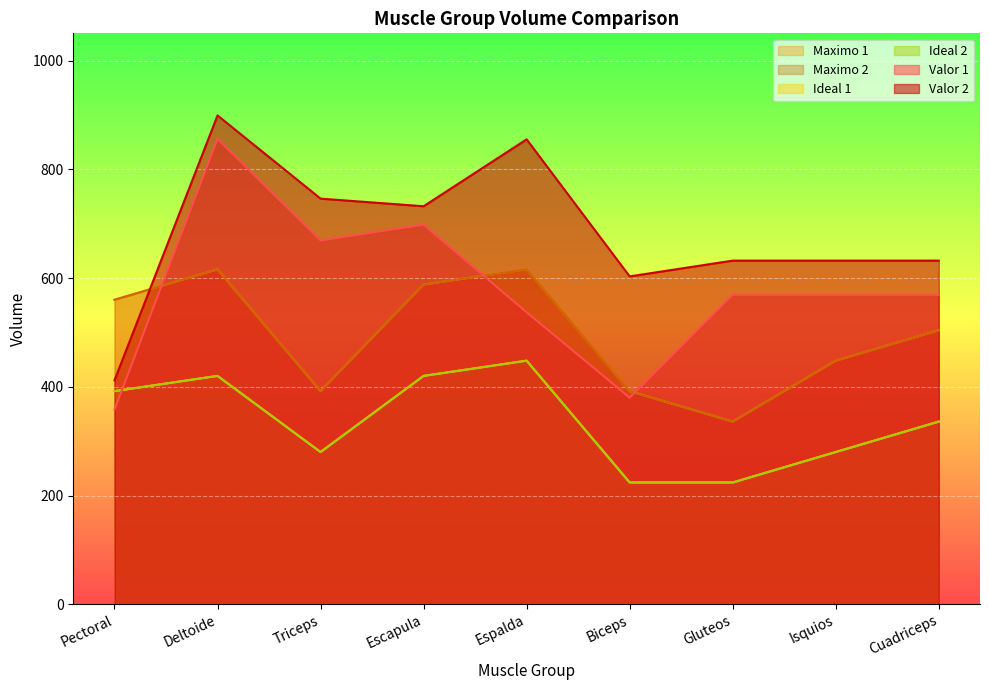

Reading left to right, what are all the values shown in this chart?

Valor 1: Pectoral=358	Deltoide=856	Triceps=669	Escapula=698	Espalda=537	Biceps=380	Gluteos=569	Isquios=569	Cuadriceps=569
Ideal 1: Pectoral=392	Deltoide=420	Triceps=280	Escapula=420	Espalda=448	Biceps=224	Gluteos=224	Isquios=280	Cuadriceps=336
Maximo 1: Pectoral=560	Deltoide=616	Triceps=392	Escapula=588	Espalda=616	Biceps=392	Gluteos=336	Isquios=448	Cuadriceps=504
Valor 2: Pectoral=412	Deltoide=899	Triceps=746	Escapula=732	Espalda=855	Biceps=603	Gluteos=632	Isquios=632	Cuadriceps=632
Ideal 2: Pectoral=392	Deltoide=420	Triceps=280	Escapula=420	Espalda=448	Biceps=224	Gluteos=224	Isquios=280	Cuadriceps=336
Maximo 2: Pectoral=560	Deltoide=616	Triceps=392	Escapula=588	Espalda=616	Biceps=392	Gluteos=336	Isquios=448	Cuadriceps=504